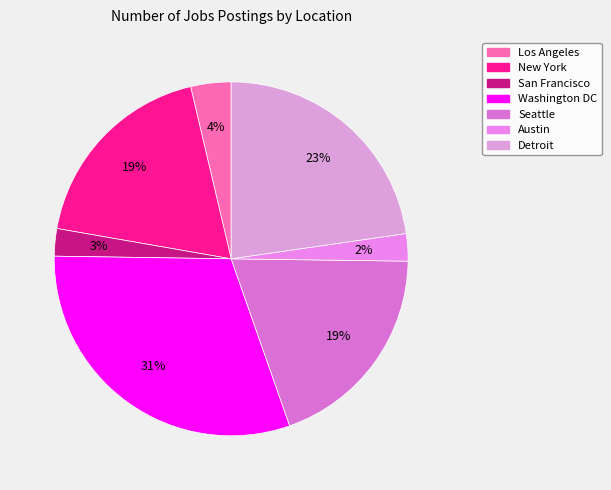

How many segments does this pie chart have?

7